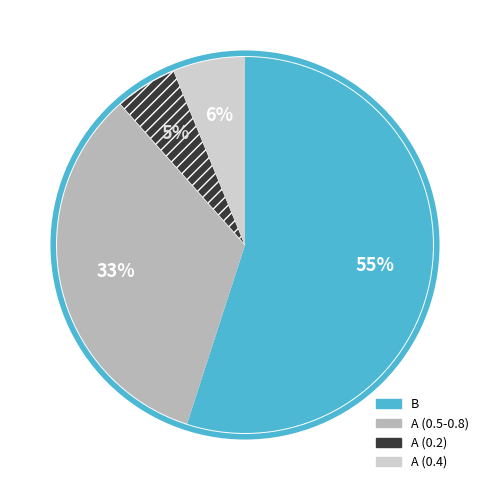

Does any single category account for the majority?

Yes